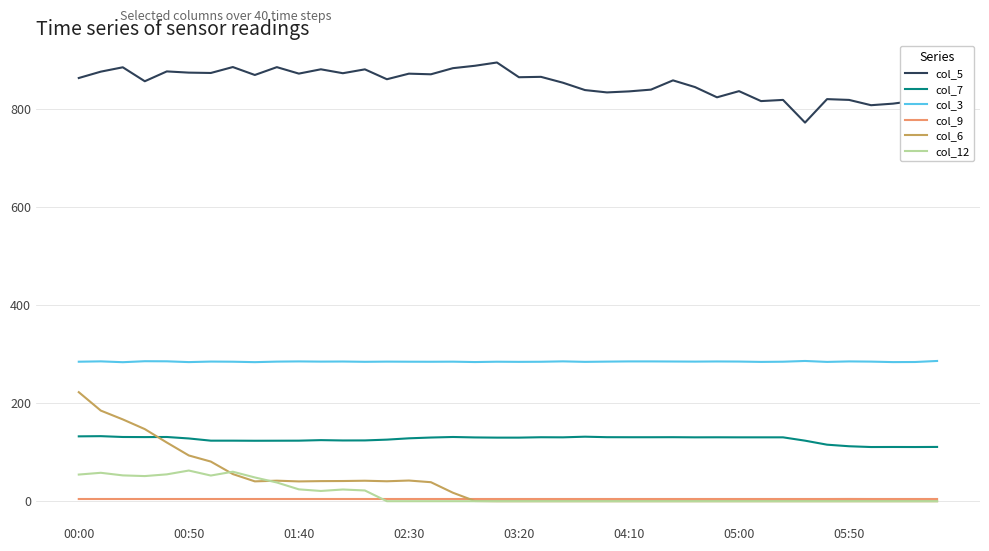

Which series has the largest total across all categories?

col_5